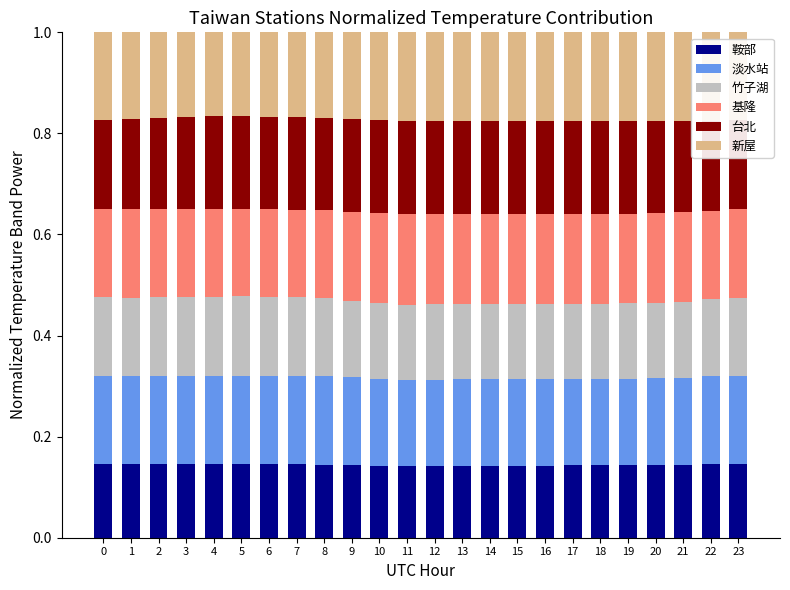

What are all the series names shown in the legend?

鞍部, 淡水站, 竹子湖, 基隆, 台北, 新屋